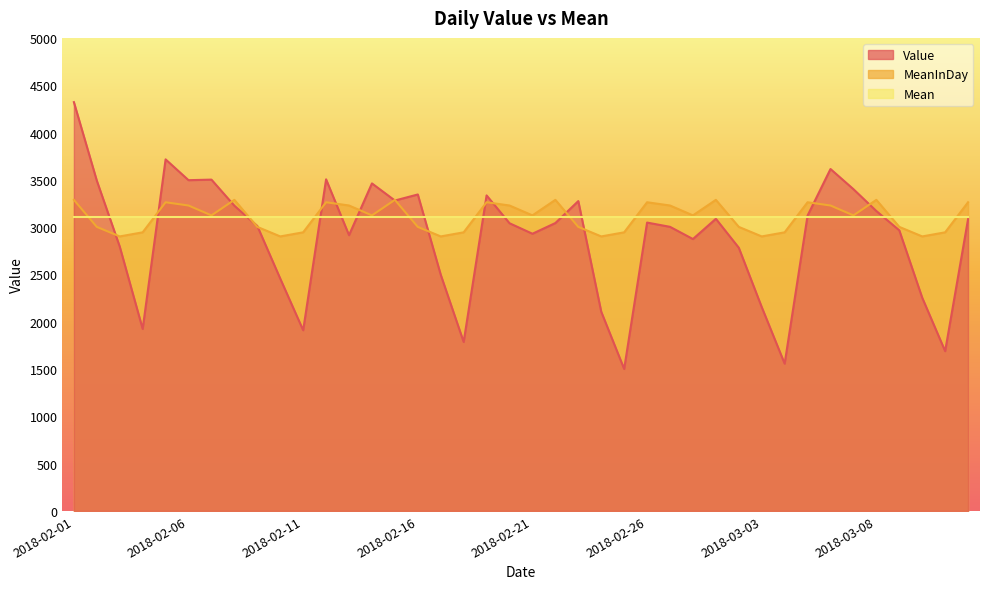

What is the difference between the second highest and second lowest values in the Value series?

2159.0